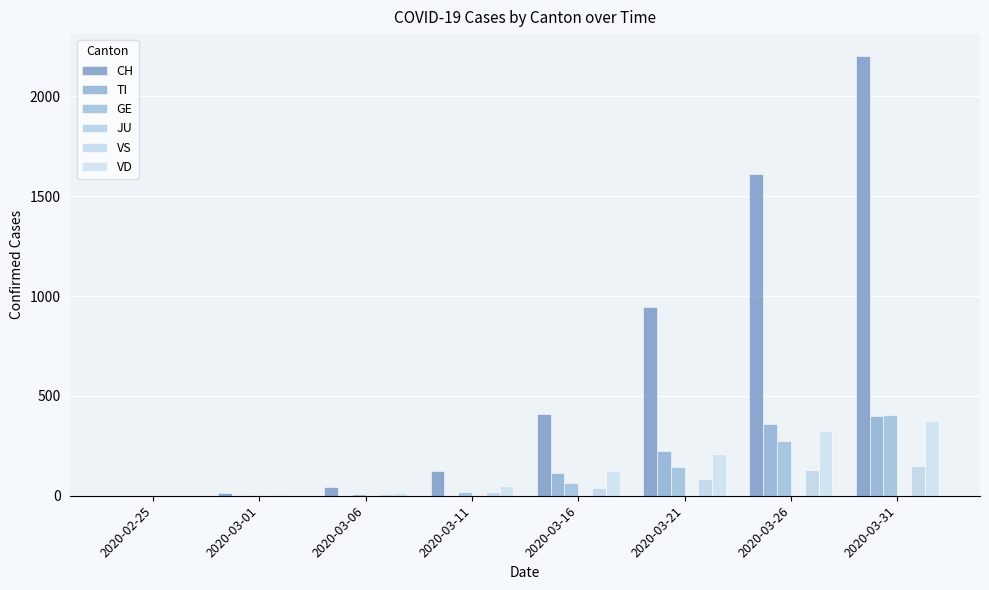

What is the average value of the CH series?

668